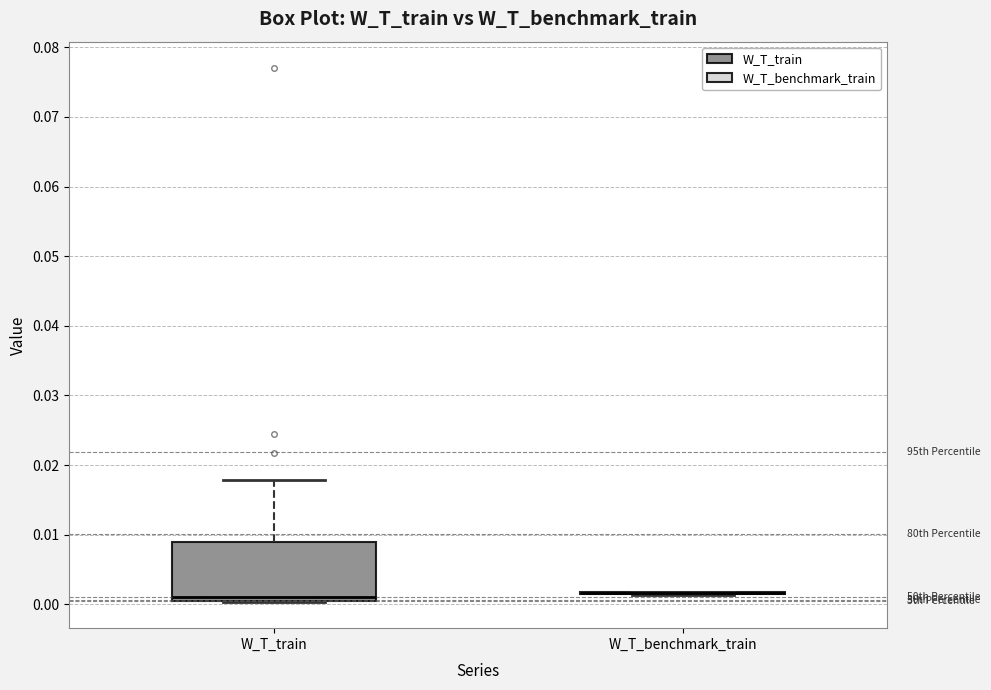

Which box is the tallest, from its lower edge to its upper edge?

W_T_train